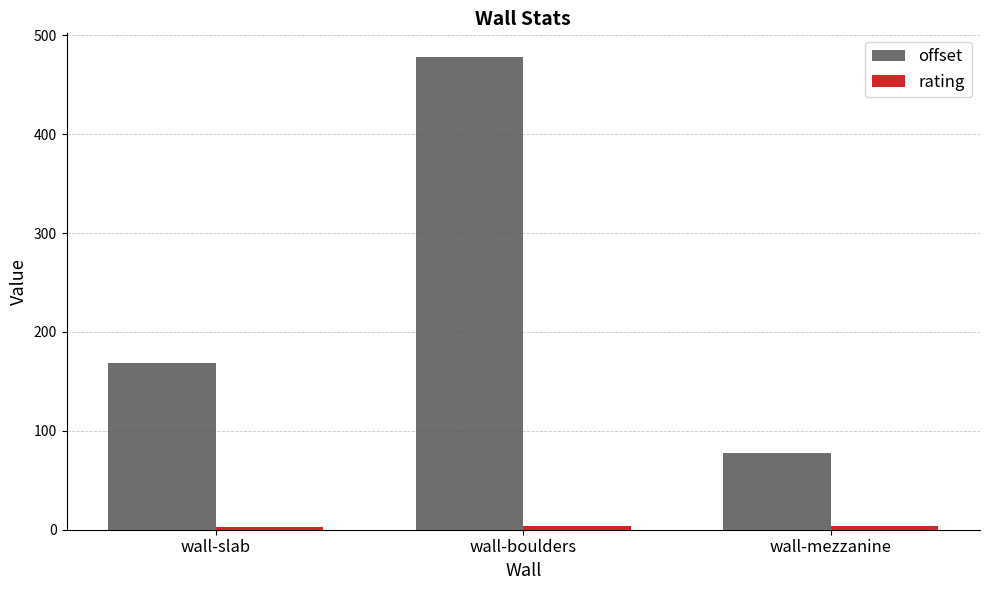

Which category has the highest value in the offset series?

wall-boulders